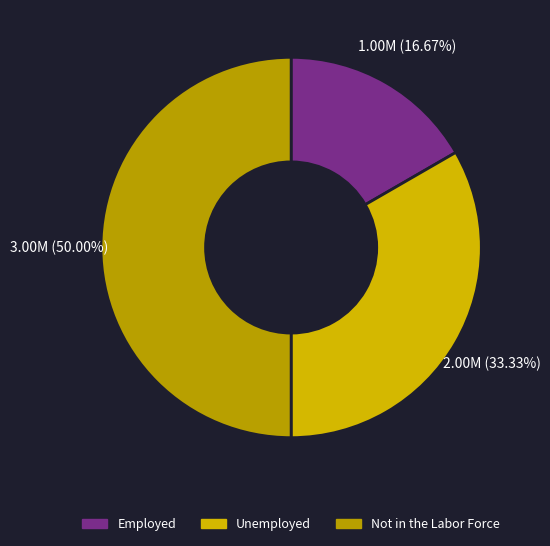

True or false: Unemployed accounts for 33% of the total.

True